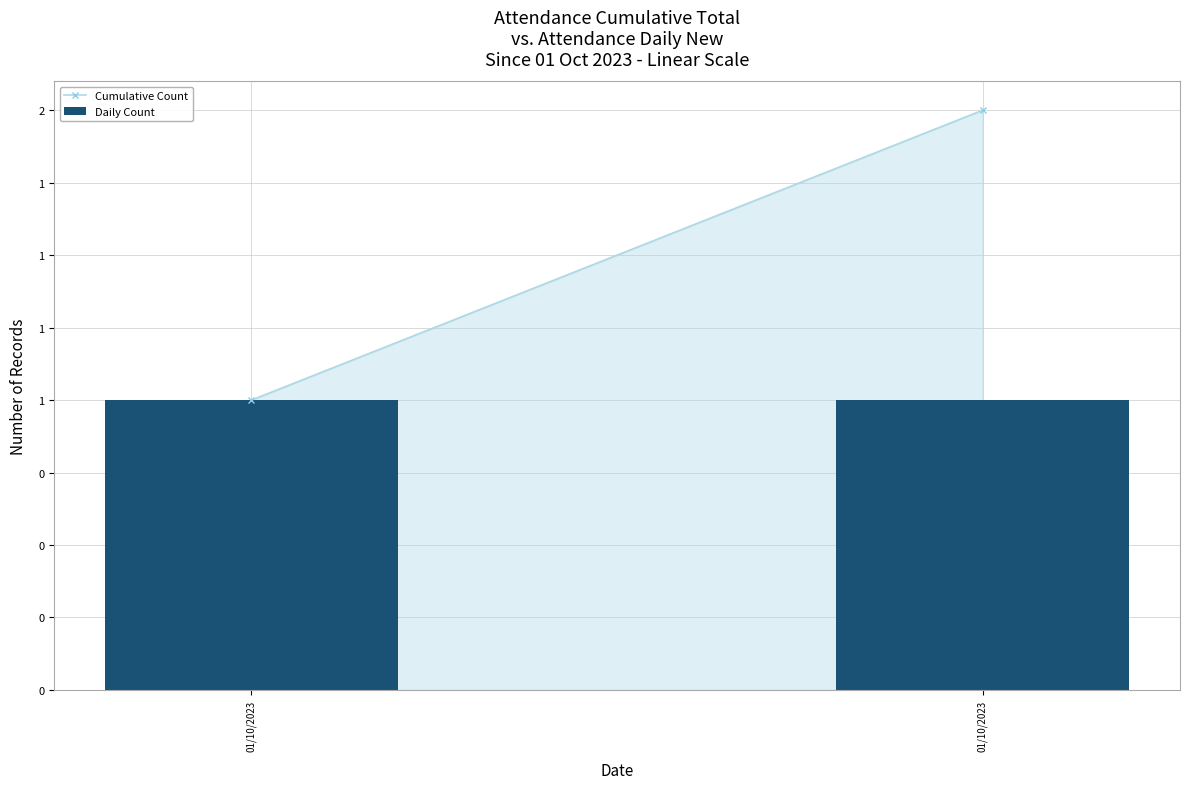

Is the value of Daily Count at 01/10/2023 greater than the value of Cumulative Count at 01/10/2023?

No